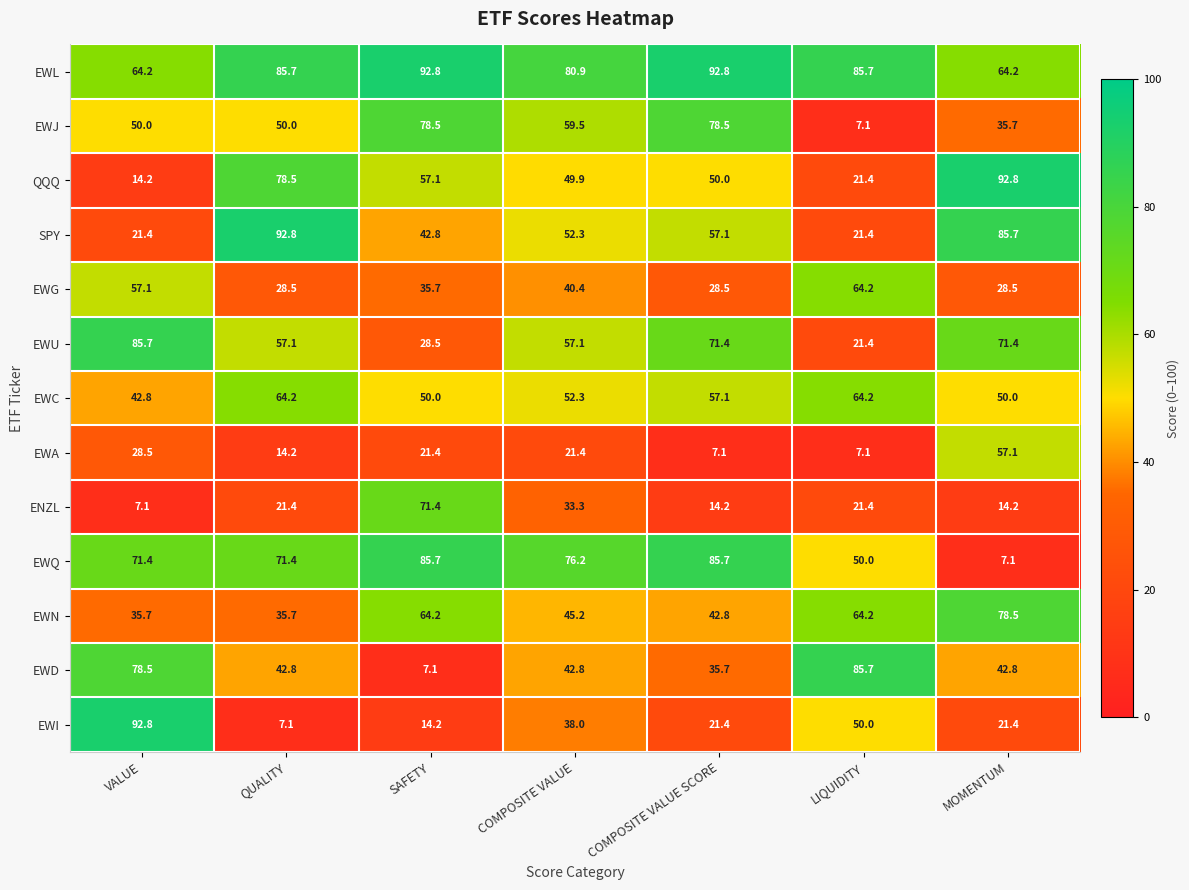

Which series has the largest total across all categories?

EWL